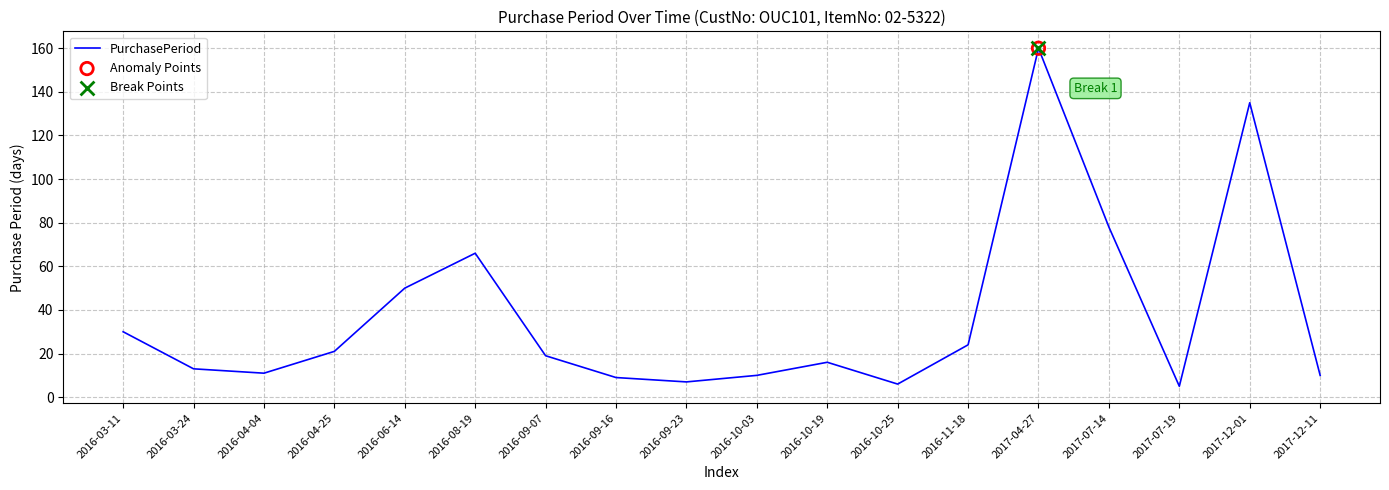

Which has a higher value, 2016-06-14 or 2016-08-19?

2016-08-19